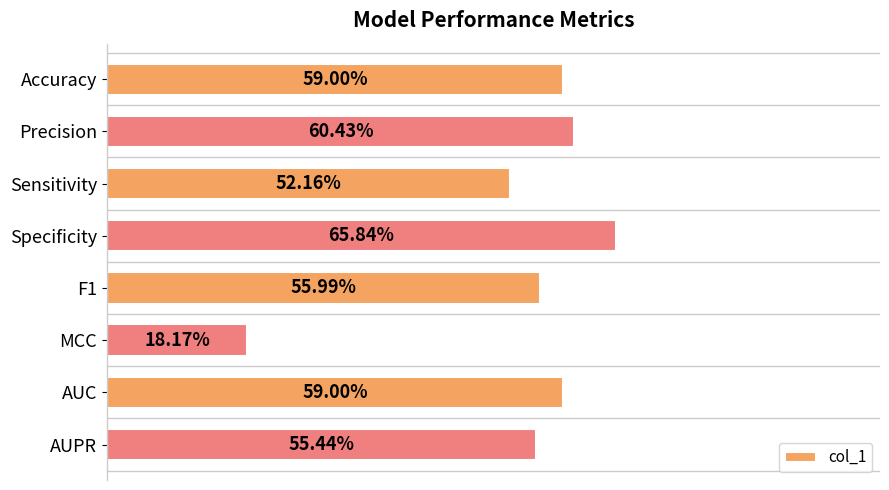

Does the chart contain any negative values?

No